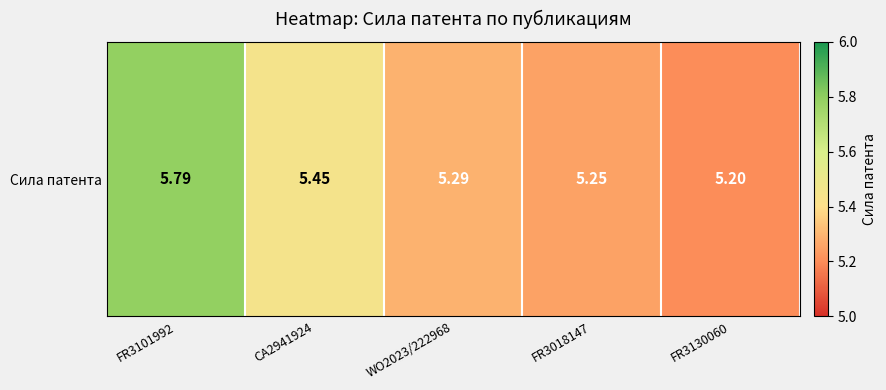

What is the maximum value shown in the chart?

5.8